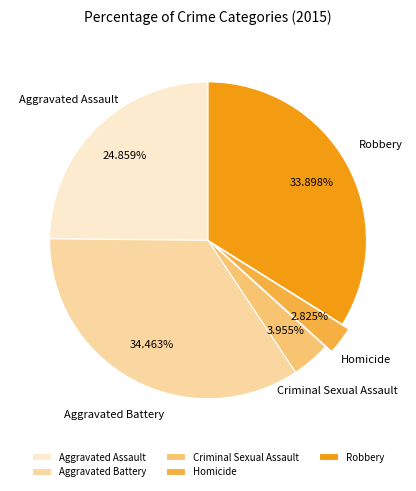

What is the ratio of the value at Aggravated Assault to the value at Aggravated Battery?

0.7